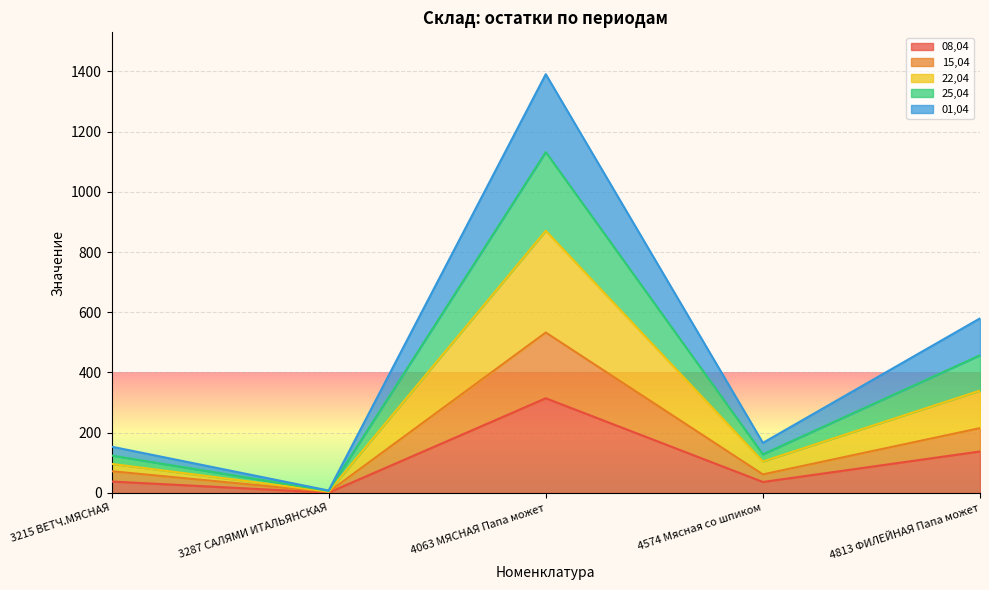

Which has a higher value, 3287 САЛЯМИ ИТАЛЬЯНСКАЯ or 4063 МЯСНАЯ Папа может?

4063 МЯСНАЯ Папа может